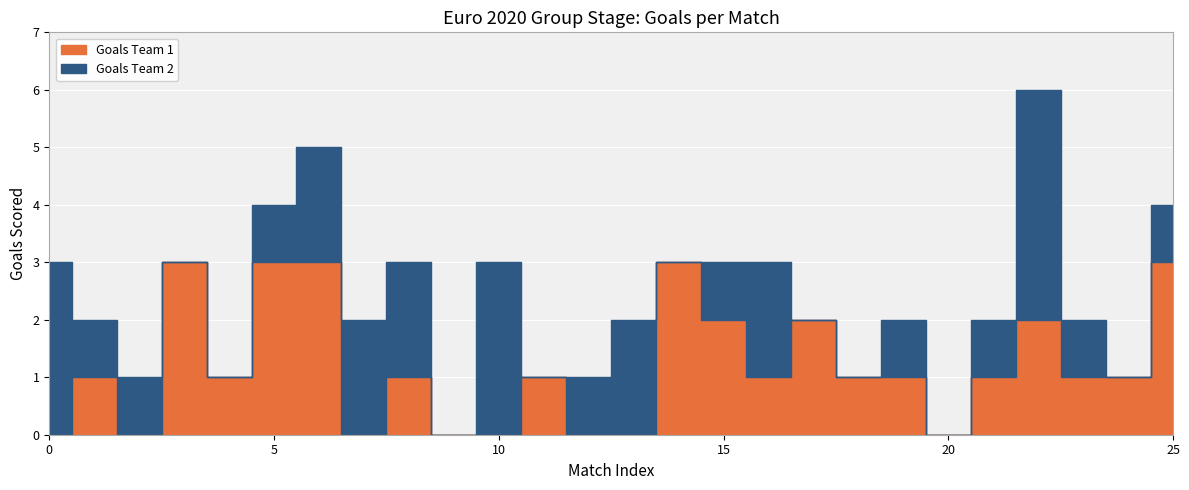

At 4, list the series in order from smallest to largest.

Goals Team 2, Goals Team 1